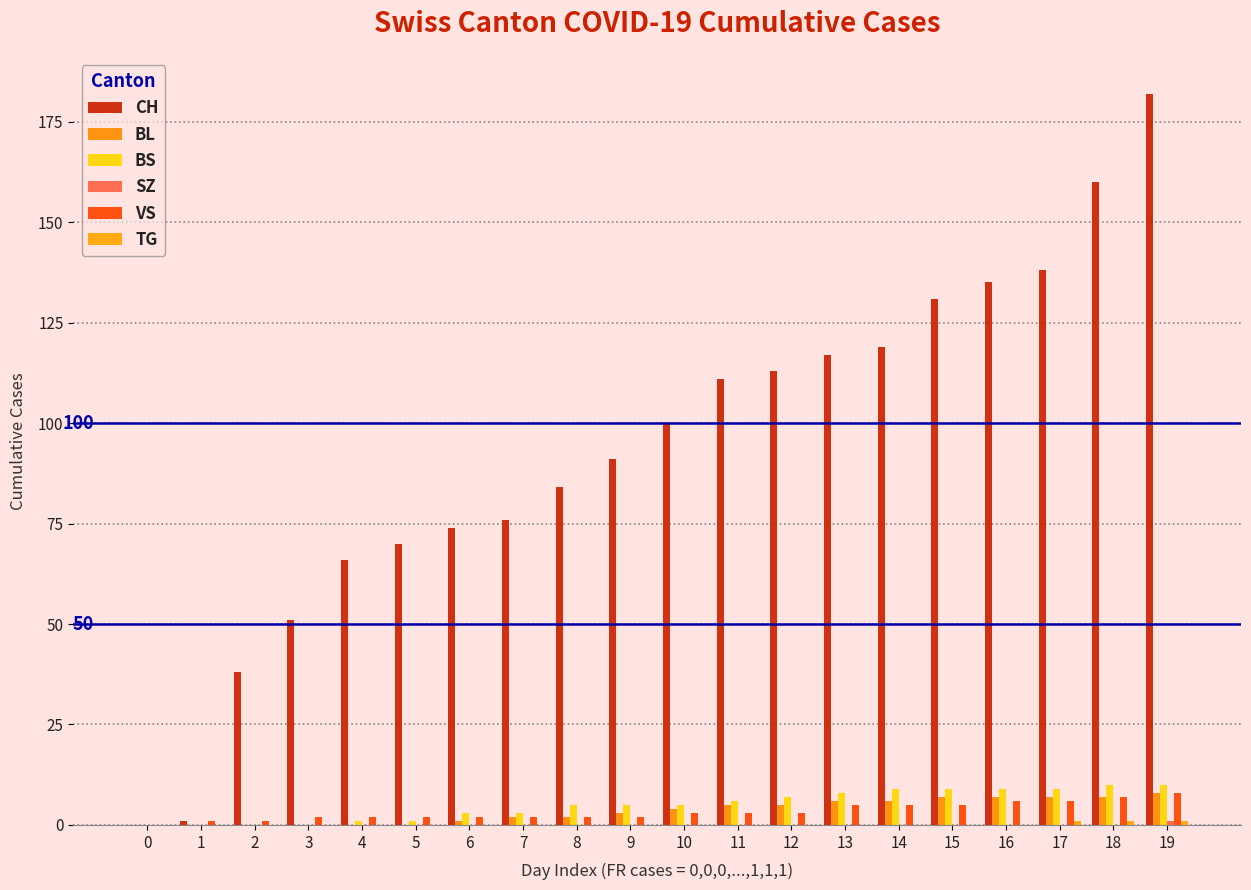

List the series in order of their peak value, highest first.

CH, BS, BL, VS, SZ, TG